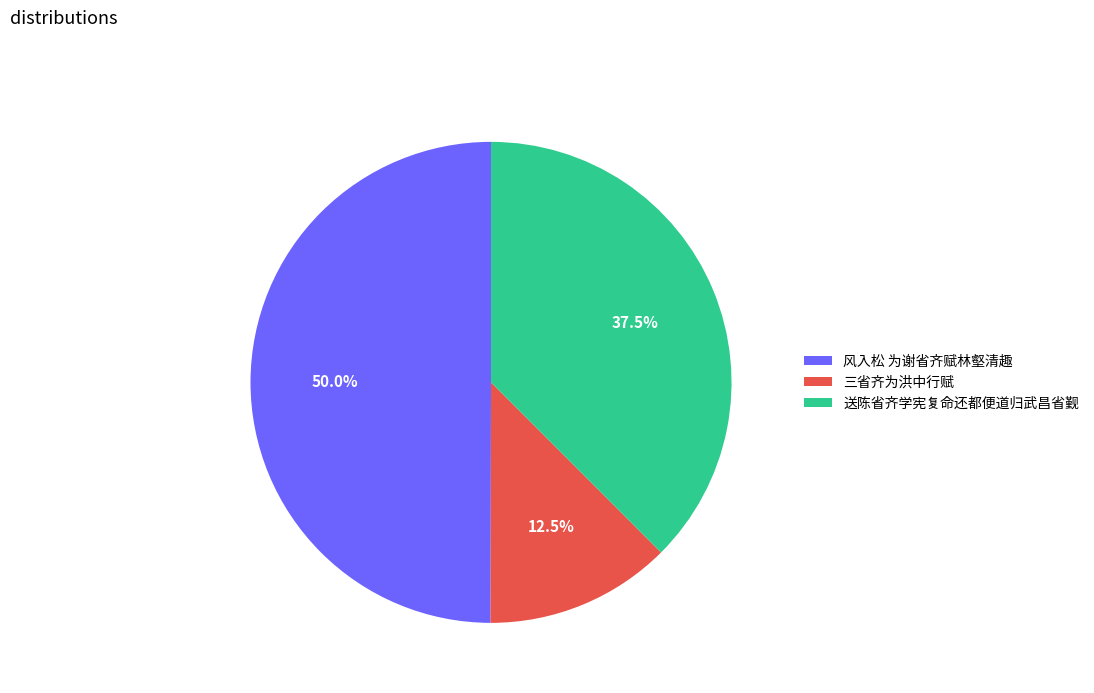

To the nearest percent, what is the difference between the 三省齐为洪中行赋 and 送陈省齐学宪复命还都便道归武昌省觐 slice percentages?

25%